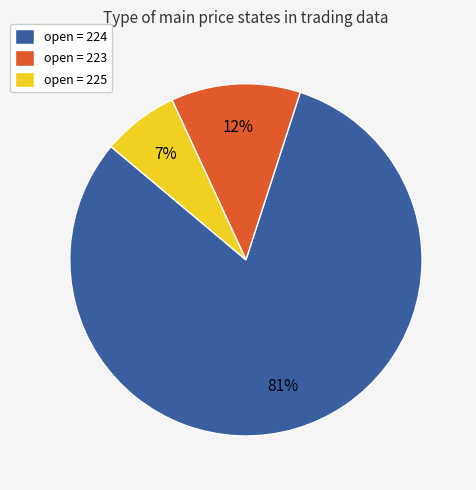

Do open = 225 and open = 224 together represent more than half of the pie?

Yes